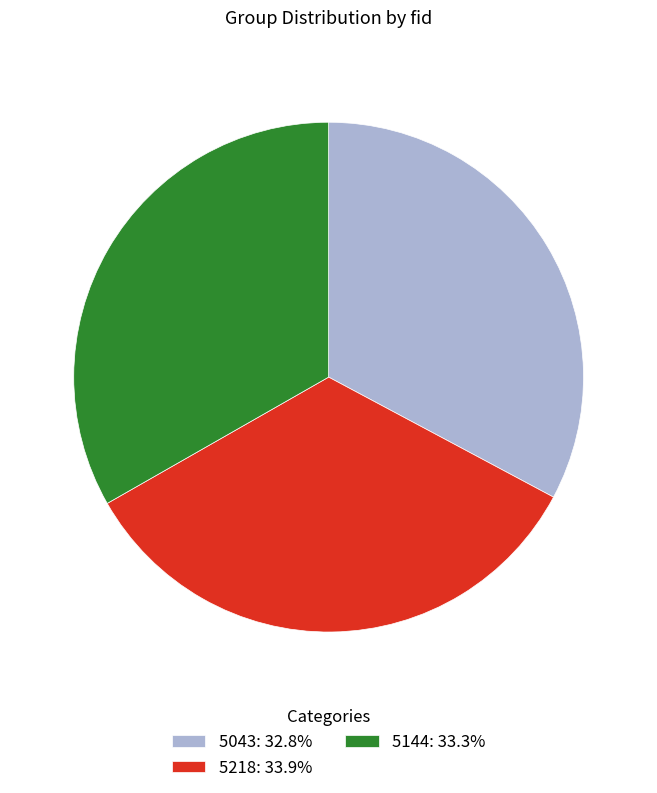

What is the ratio of the value at 5144 to the value at 5043?

1.0